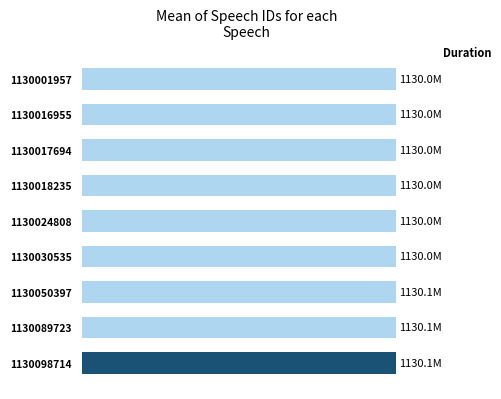

Are the bars horizontal?

Yes